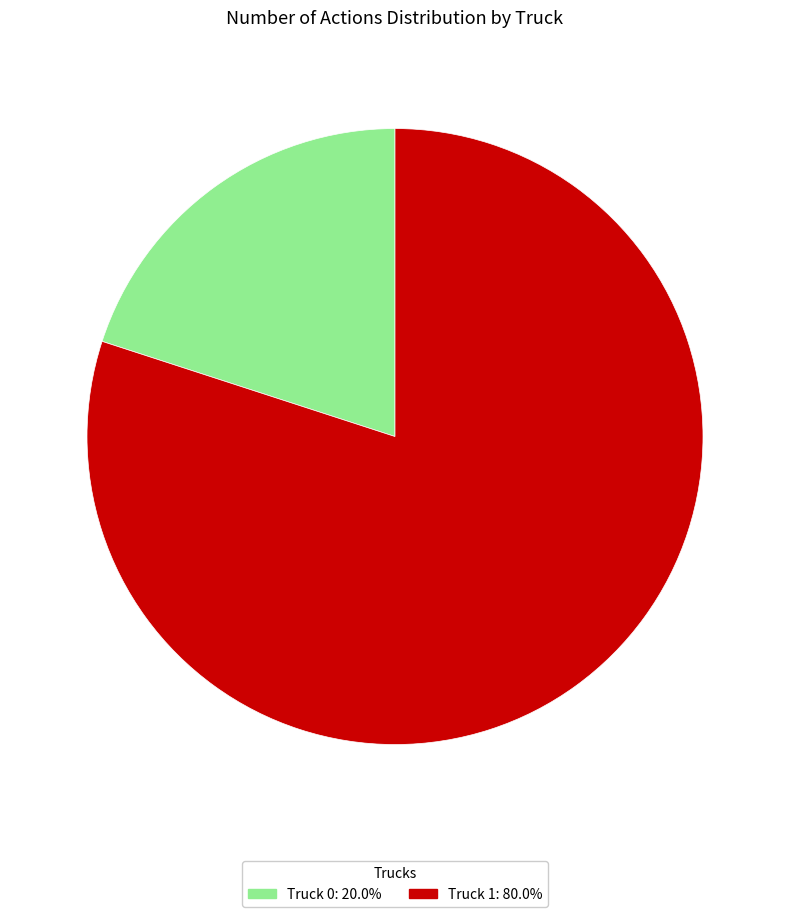

How many slices are in this pie chart?

2